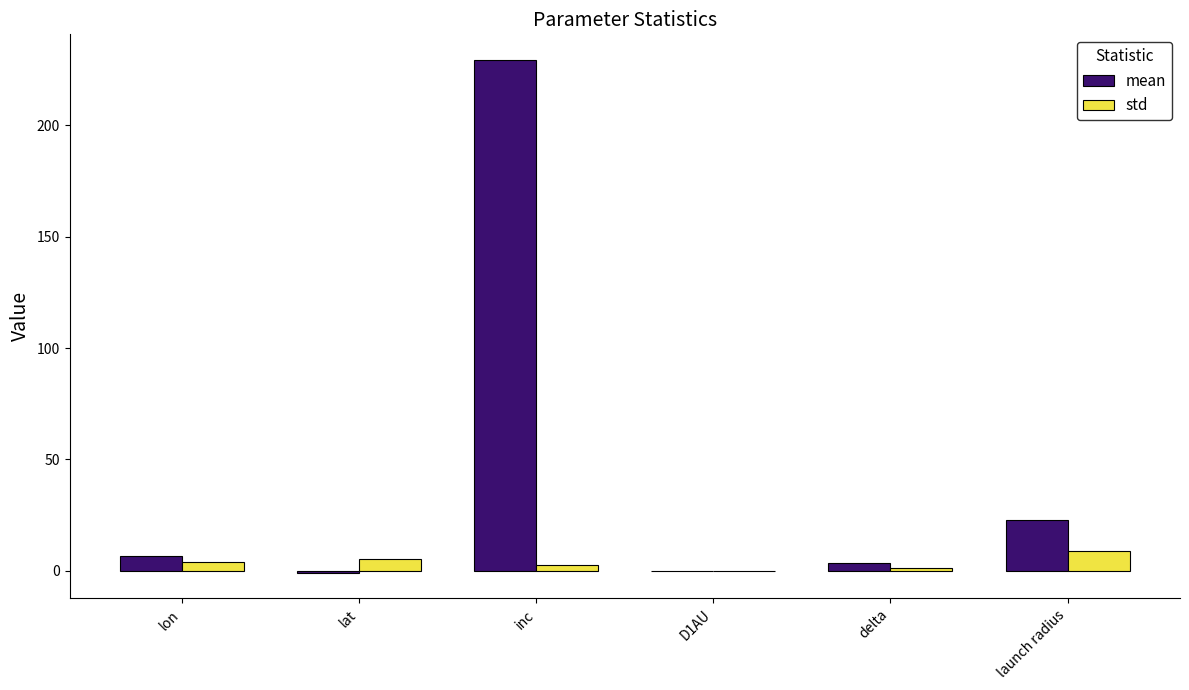

What is the approximate value of std at launch radius?

8.8